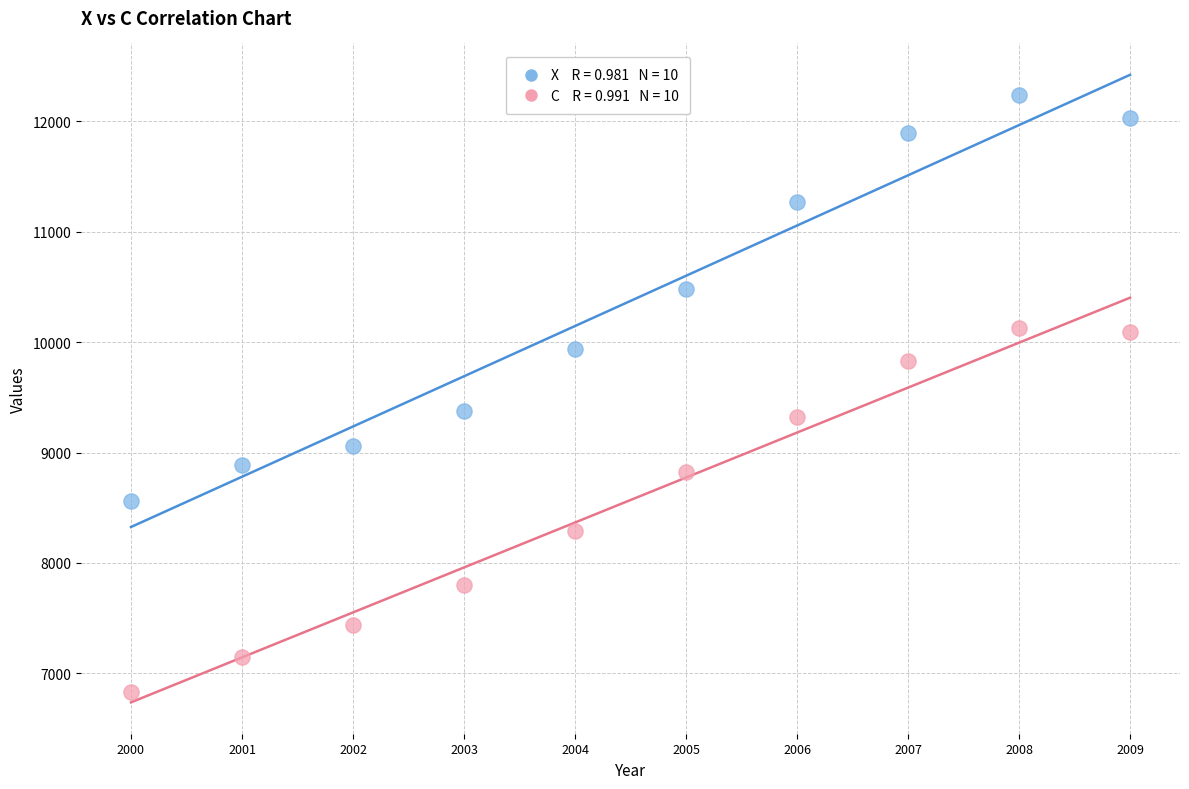

Across all data points, what is the range of Y values (max minus min)?

5408.4